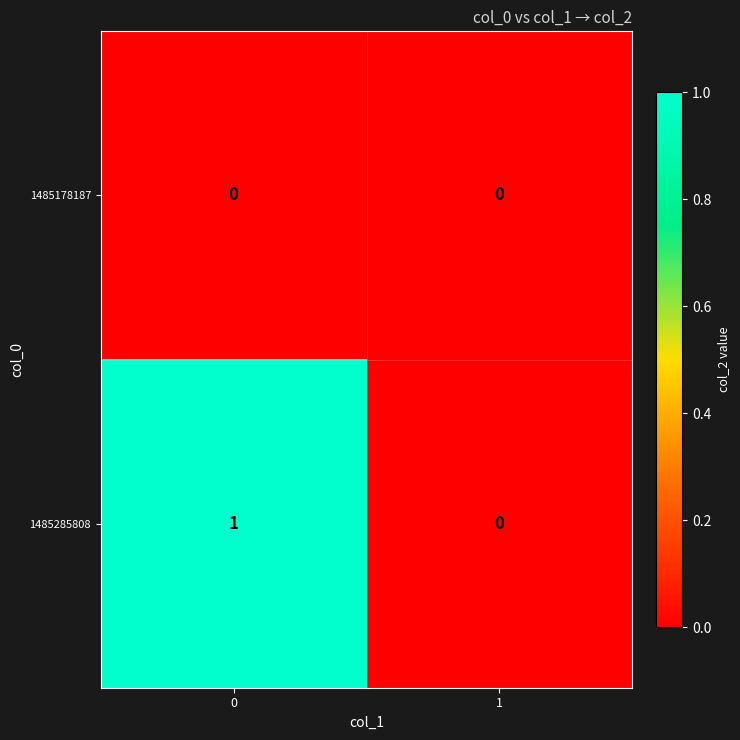

List the labels in order of 1485285808 value, largest first.

0, 1